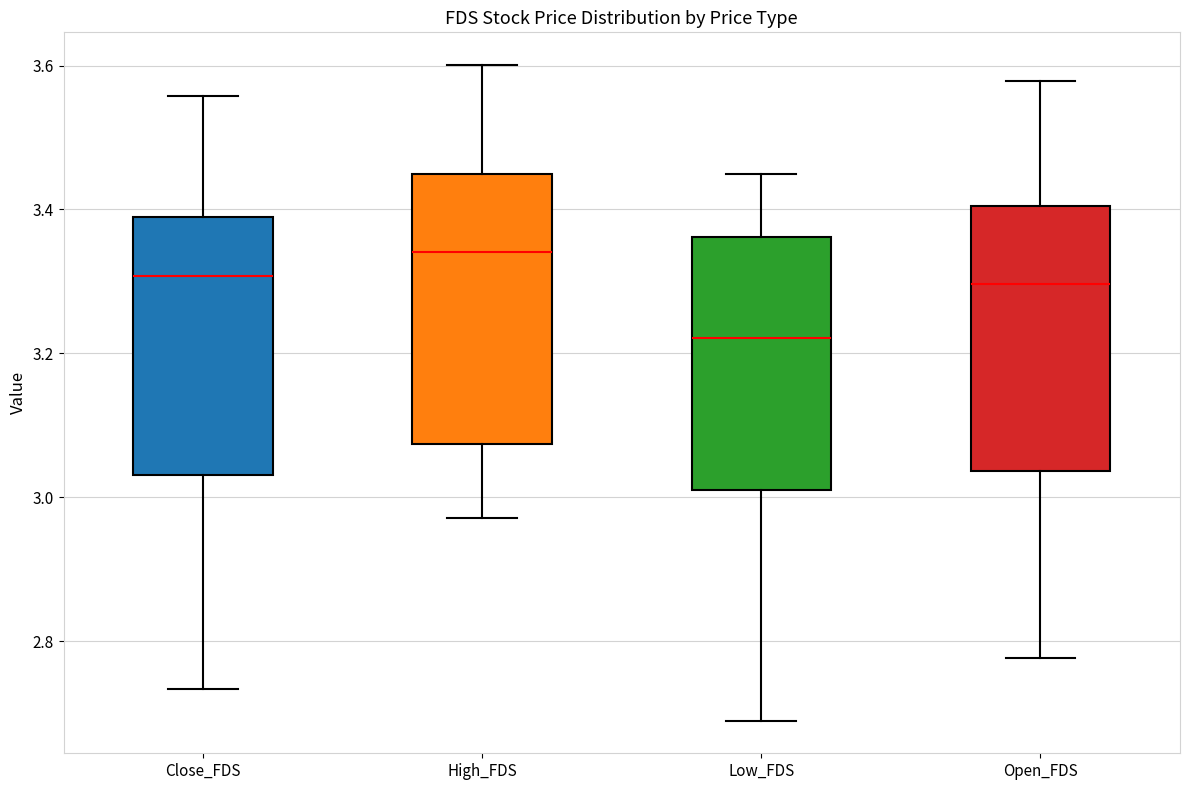

Reading left to right, transcribe this box plot: for each box, give where its median line is, the range the box spans, and where its two whiskers end, as read against the y-axis. The values are not printed on the chart, so give them approximately, as read against the axis.

Close_FDS: median 3.30, box 3.04 to 3.38, whiskers 2.74 to 3.56
High_FDS: median 3.34, box 3.08 to 3.44, whiskers 2.98 to 3.60
Low_FDS: median 3.22, box 3.00 to 3.36, whiskers 2.68 to 3.44
Open_FDS: median 3.30, box 3.04 to 3.40, whiskers 2.78 to 3.58